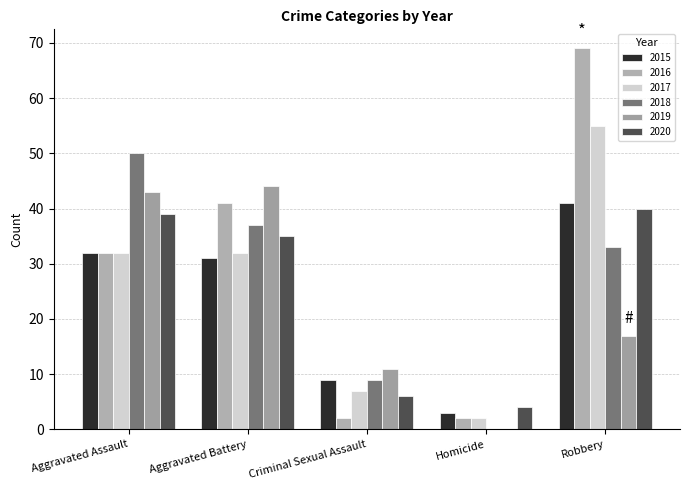

Are the bars grouped side by side (vs. stacked)?

Yes